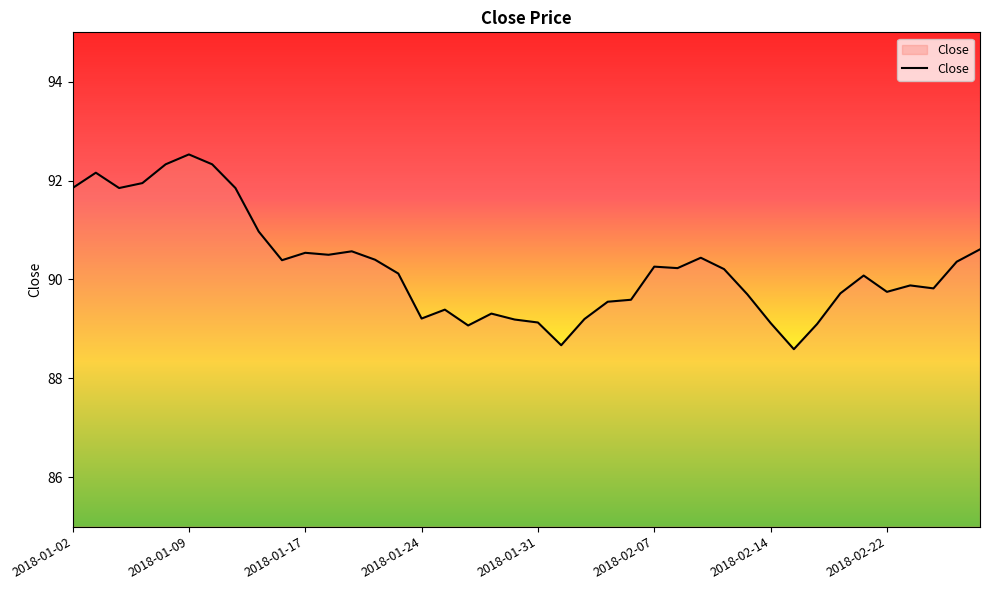

What is the greatest value displayed?

92.5